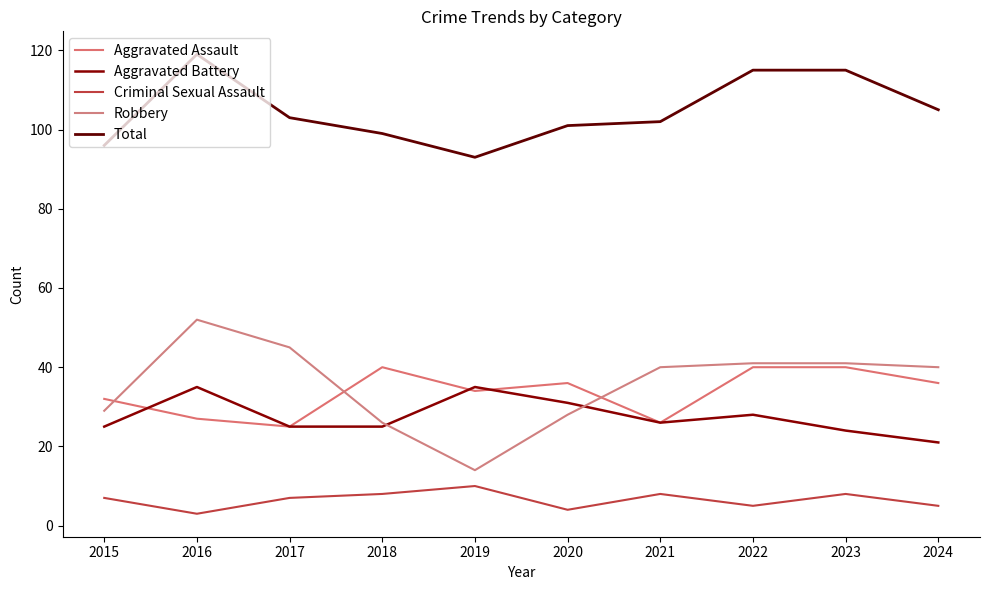

Reading left to right, what are all the values shown in this chart?

Aggravated Assault: 2015=32	2016=27	2017=25	2018=40	2019=34	2020=36	2021=26	2022=40	2023=40	2024=36
Aggravated Battery: 2015=25	2016=35	2017=25	2018=25	2019=35	2020=31	2021=26	2022=28	2023=24	2024=21
Criminal Sexual Assault: 2015=7	2016=3	2017=7	2018=8	2019=10	2020=4	2021=8	2022=5	2023=8	2024=5
Robbery: 2015=29	2016=52	2017=45	2018=26	2019=14	2020=28	2021=40	2022=41	2023=41	2024=40
Total: 2015=96	2016=119	2017=103	2018=99	2019=93	2020=101	2021=102	2022=115	2023=115	2024=105